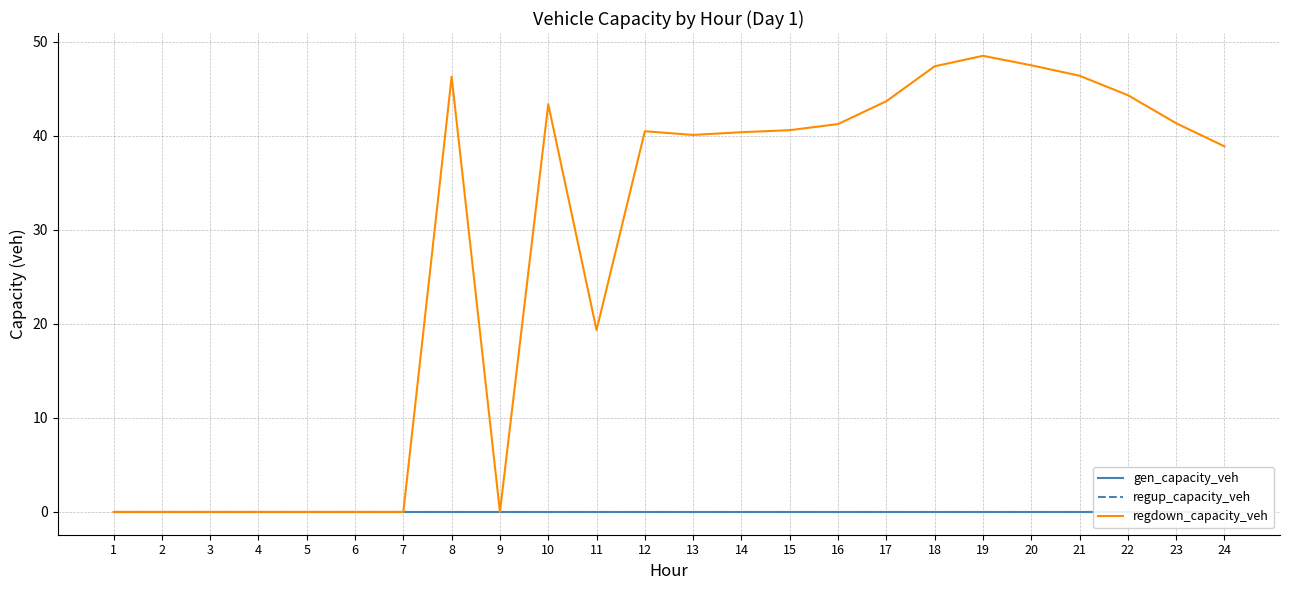

The value of gen_capacity_veh at 9 is 0.0. True or false?

True